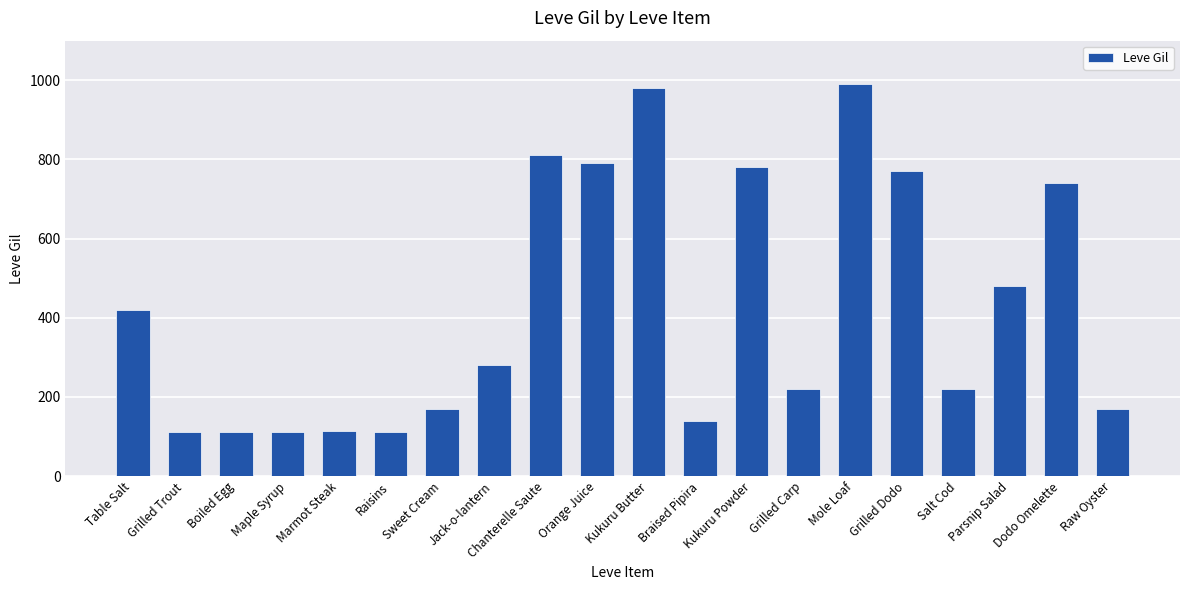

What is the sum of all values?

8521